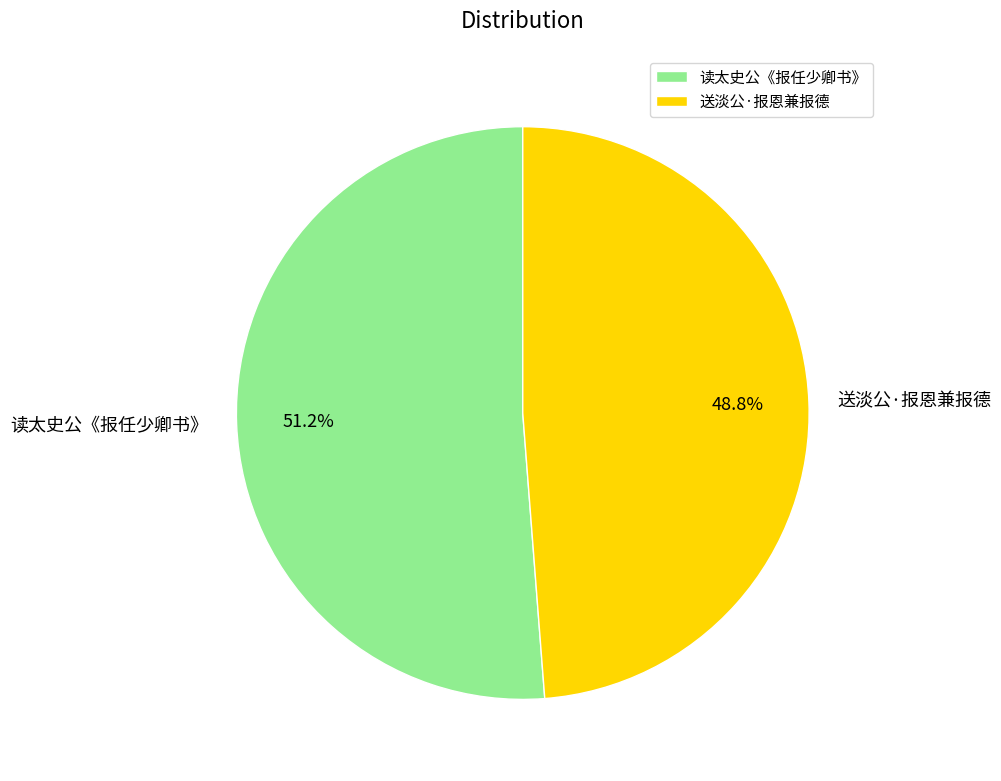

To the nearest percent, what percentage of the pie is 读太史公《报任少卿书》?

51%